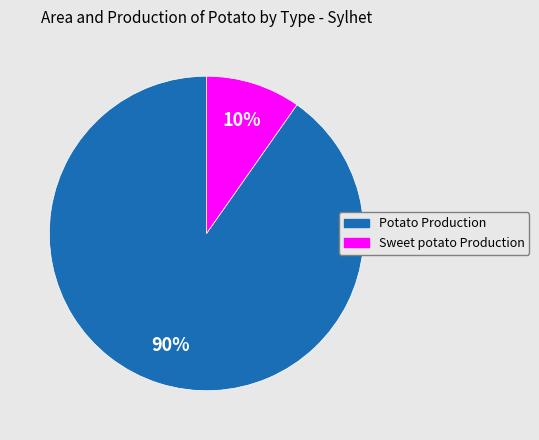

Is Potato Production the majority of the pie?

Yes